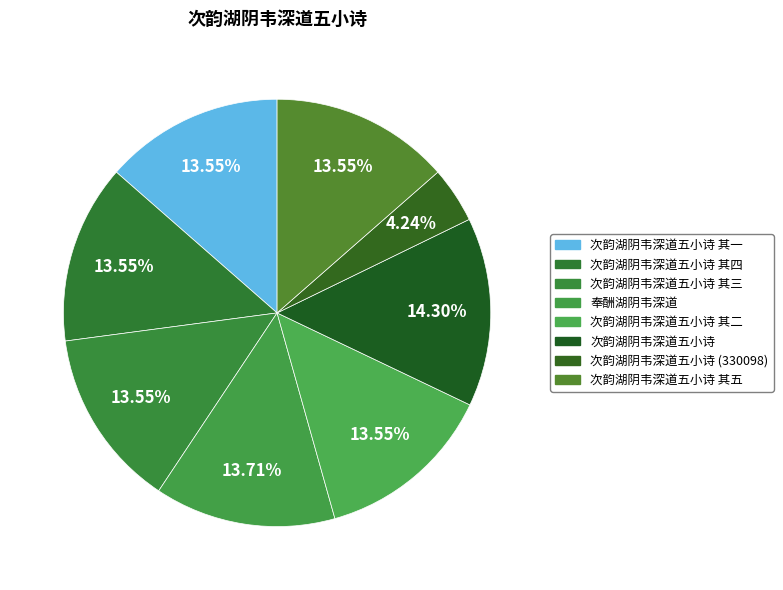

Rank the categories by value from highest to lowest.

次韵湖阴韦深道五小诗, 奉酬湖阴韦深道, 次韵湖阴韦深道五小诗 其五, 次韵湖阴韦深道五小诗 其四, 次韵湖阴韦深道五小诗 其三, 次韵湖阴韦深道五小诗 其二, 次韵湖阴韦深道五小诗 其一, 次韵湖阴韦深道五小诗 (330098)